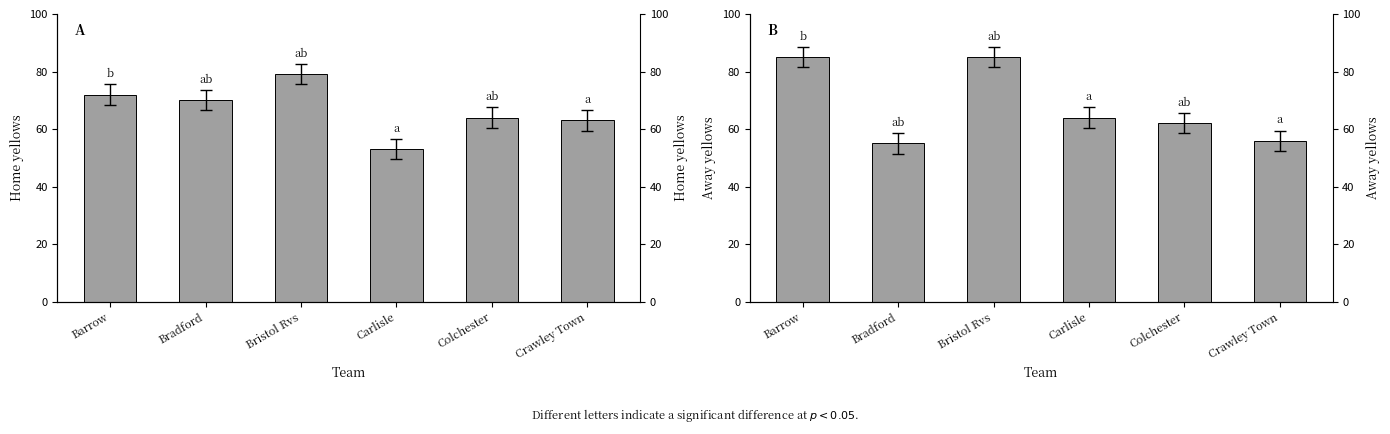

List the series in order of their overall mean, highest first.

Away yellows, Home yellows